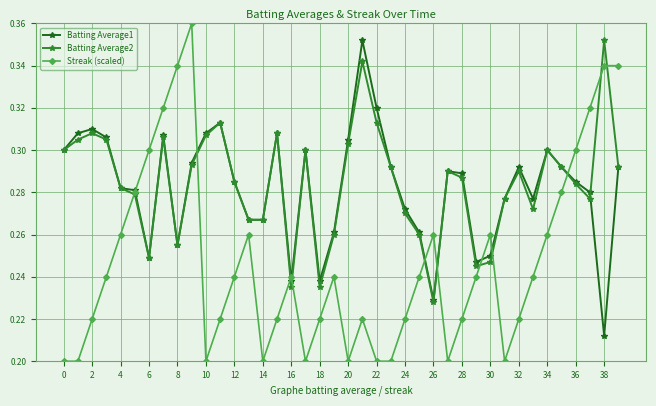

True or false: Batting Average1 has more than 1 interior local peaks.

True